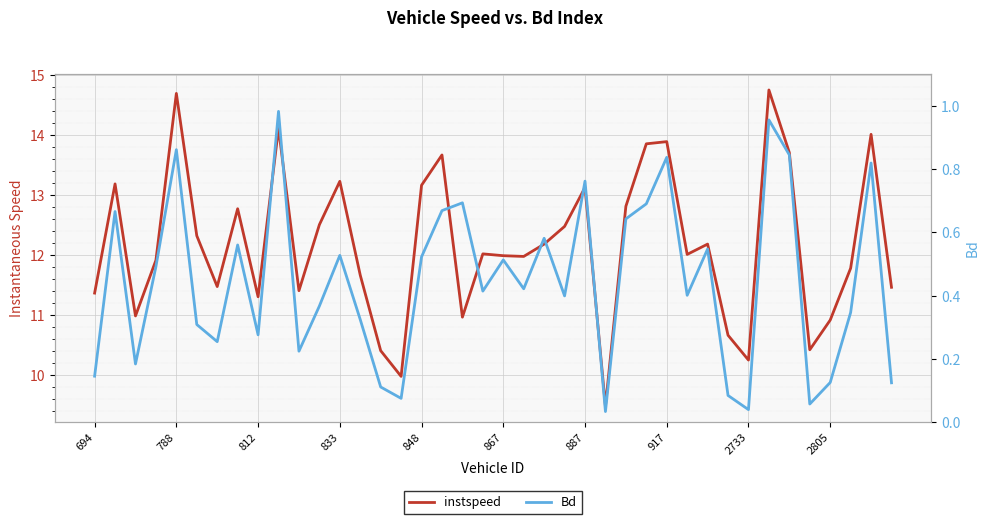

What is the spread (max minus min) of values at 22?

11.6